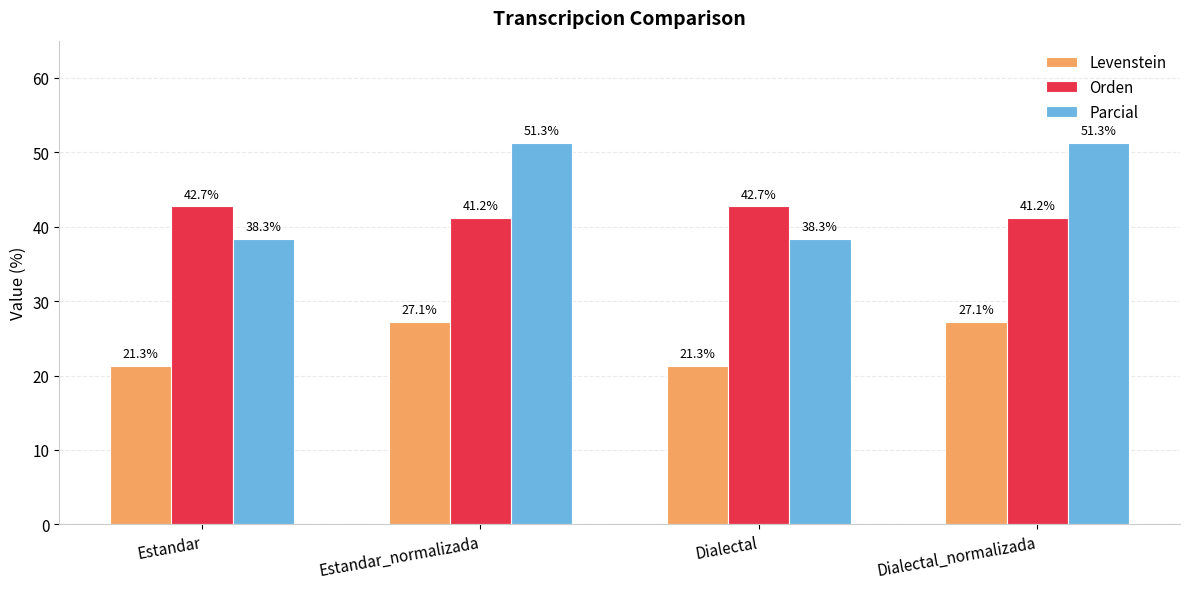

Reading right to left, list all the values displayed in this chart.

Levenstein: Dialectal_normalizada=27.1	Dialectal=21.3	Estandar_normalizada=27.1	Estandar=21.3
Orden: Dialectal_normalizada=41.2	Dialectal=42.7	Estandar_normalizada=41.2	Estandar=42.7
Parcial: Dialectal_normalizada=51.3	Dialectal=38.3	Estandar_normalizada=51.3	Estandar=38.3